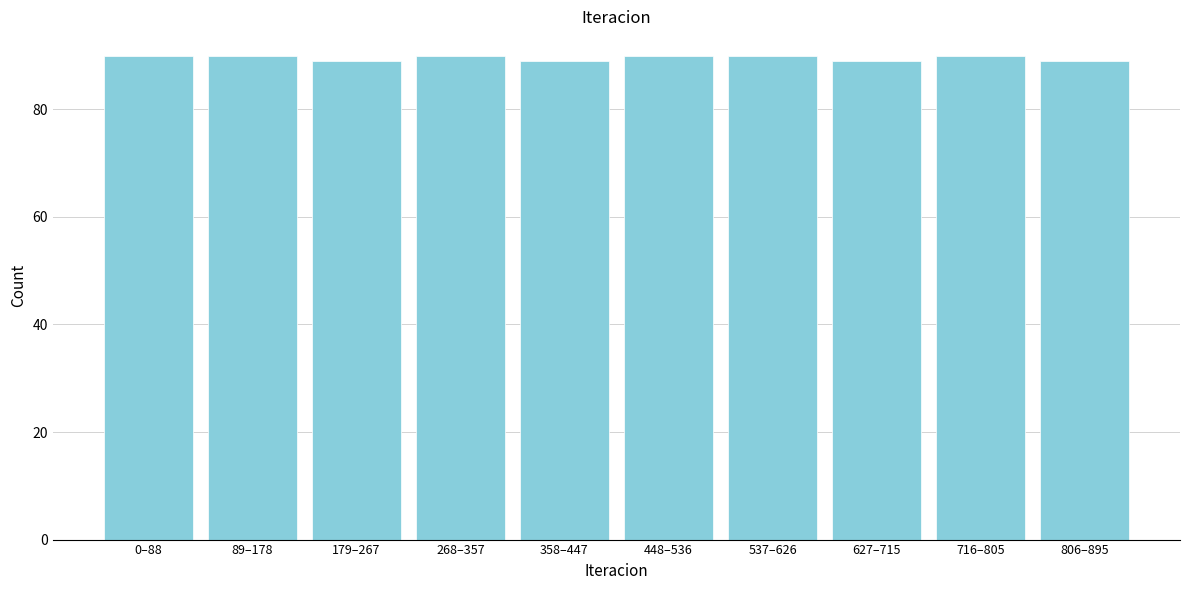

Reading right to left, list all the values displayed in this chart.

89	90	89	90	90	89	90	89	90	90